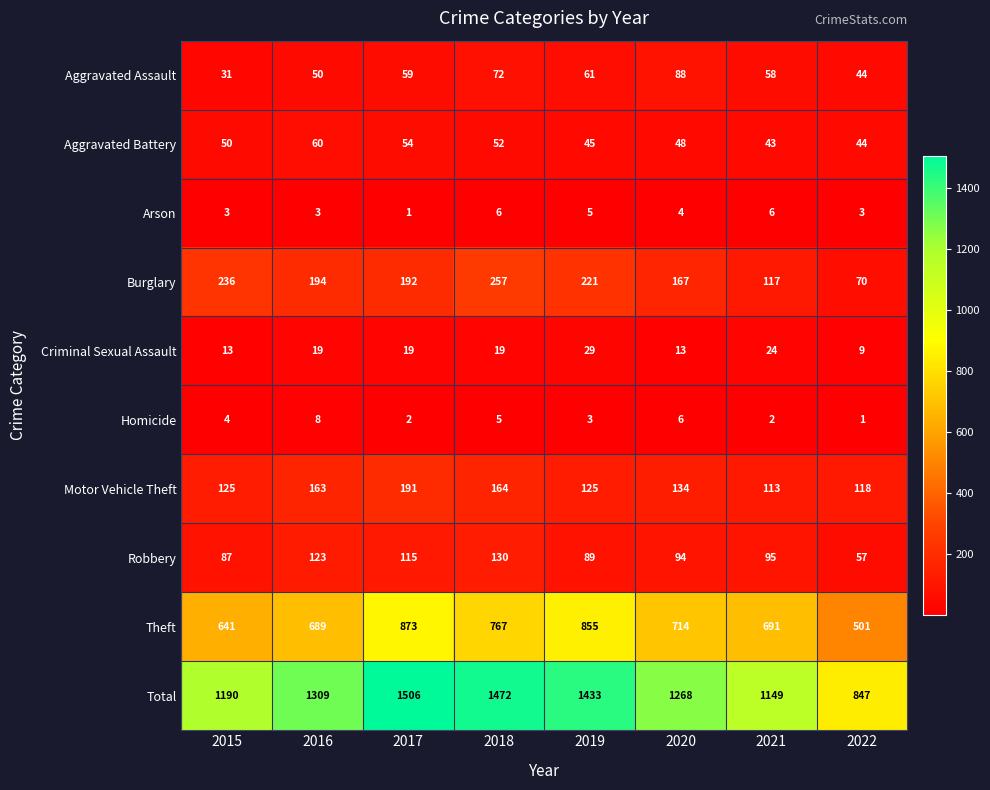

What is the spread (max minus min) of values at 2017?

1505